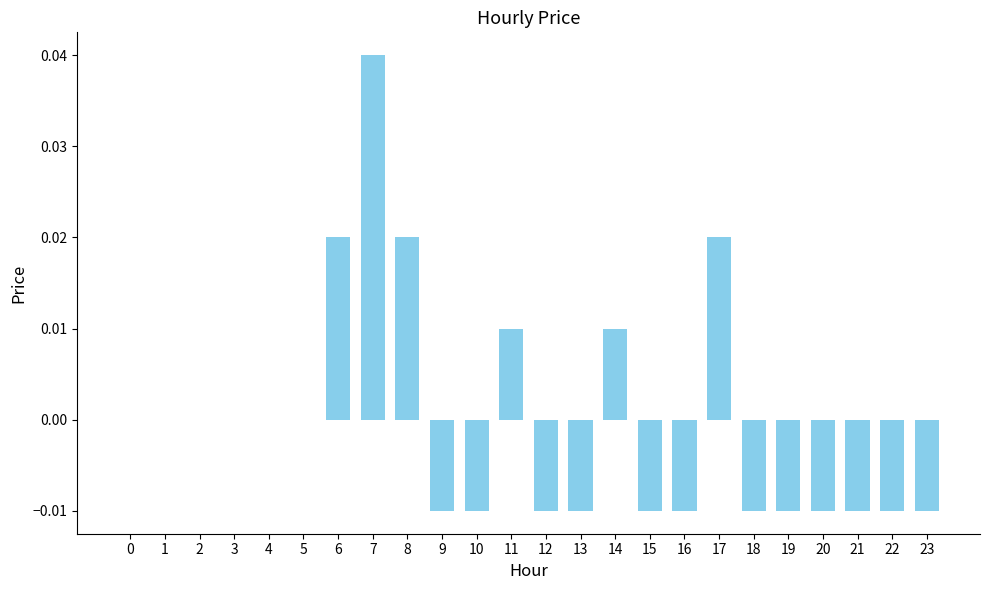

Is it true that the value at 20 is -0.0?

True